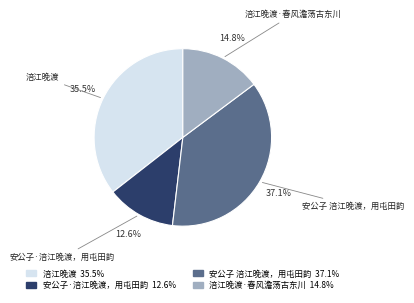

To the nearest percent, what is the difference between the largest and smallest slice percentages?

24%